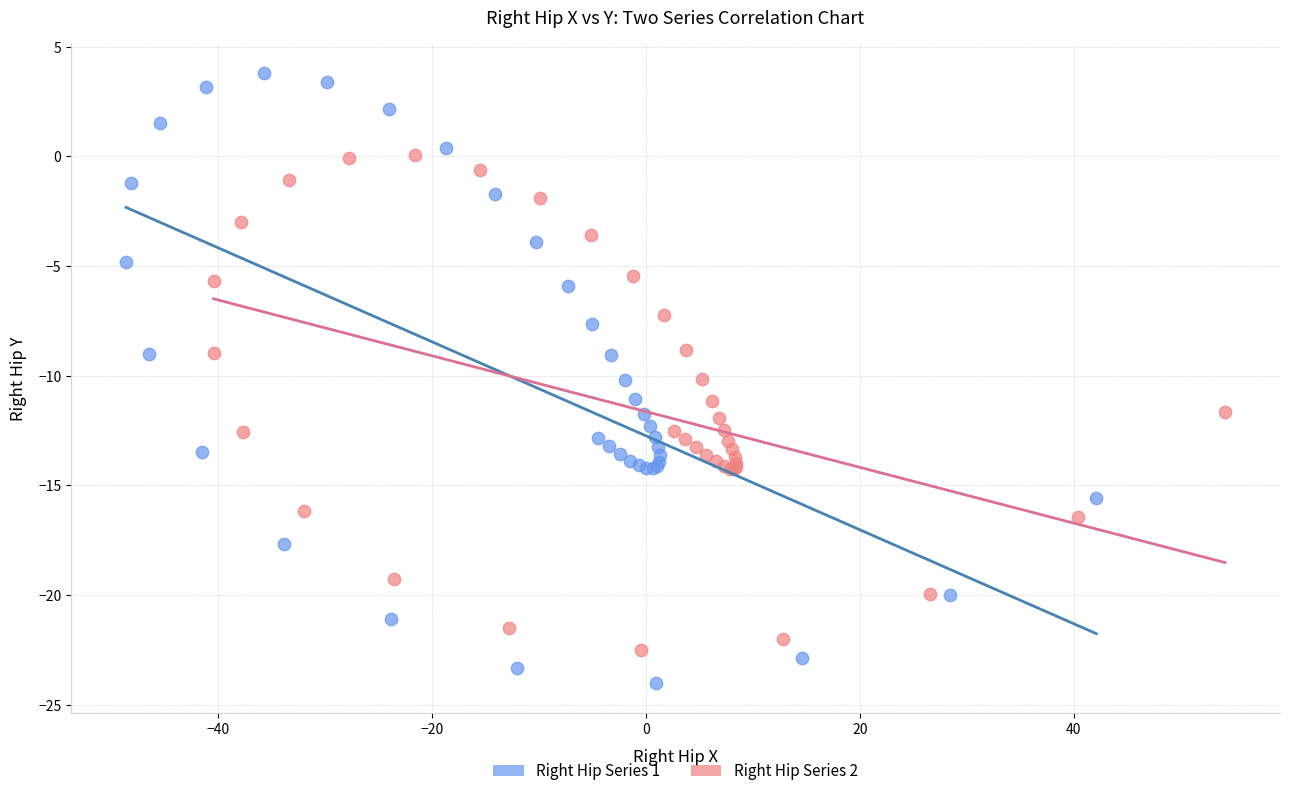

Which series reaches the minimum Y coordinate?

Right Hip Series 1